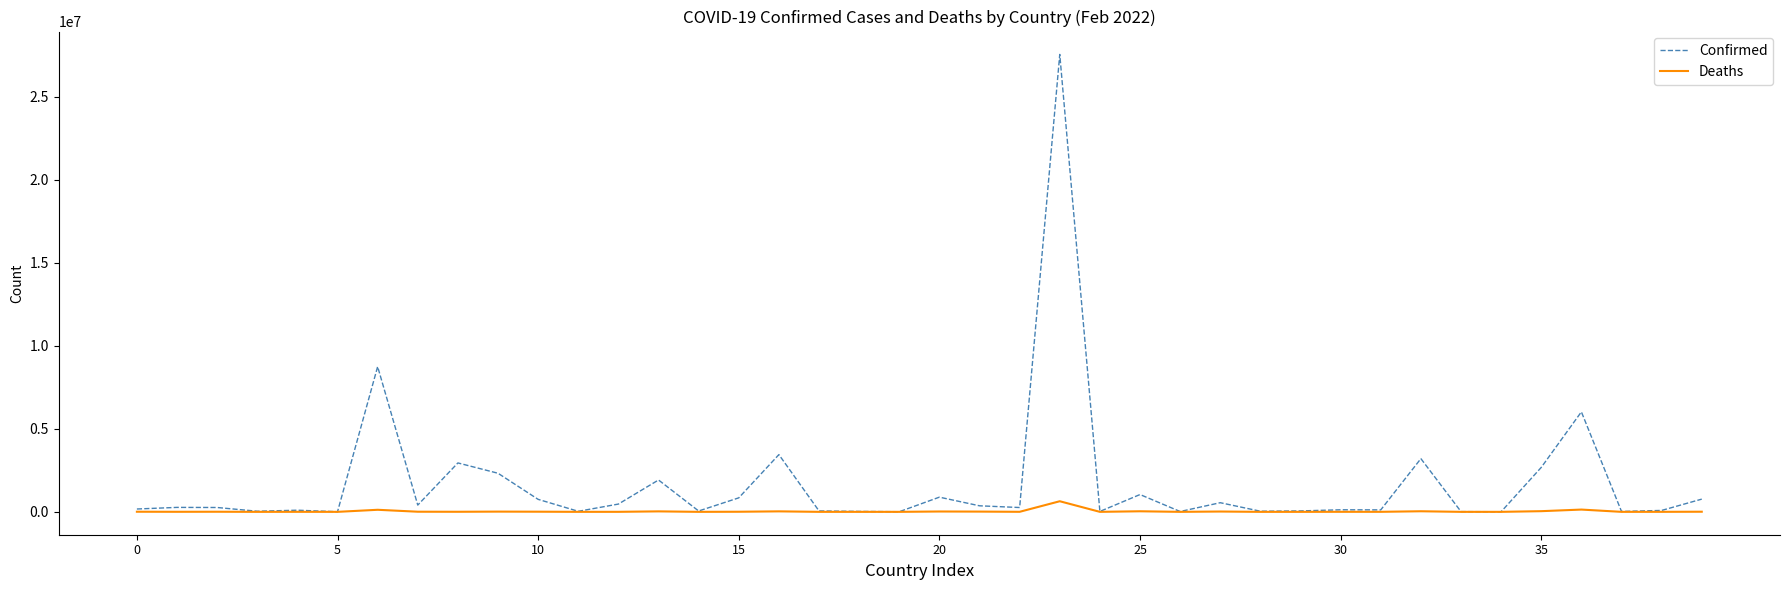

What is the maximum value shown in the chart?

27552267